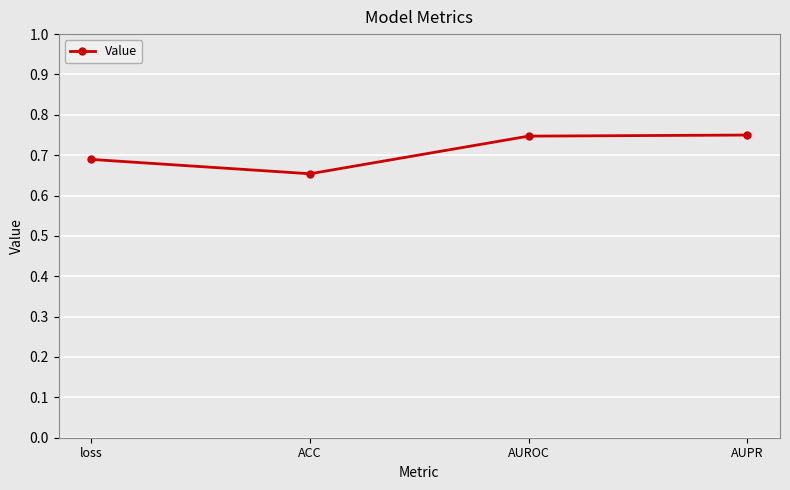

Is it true that the value at ACC is 0.3?

False